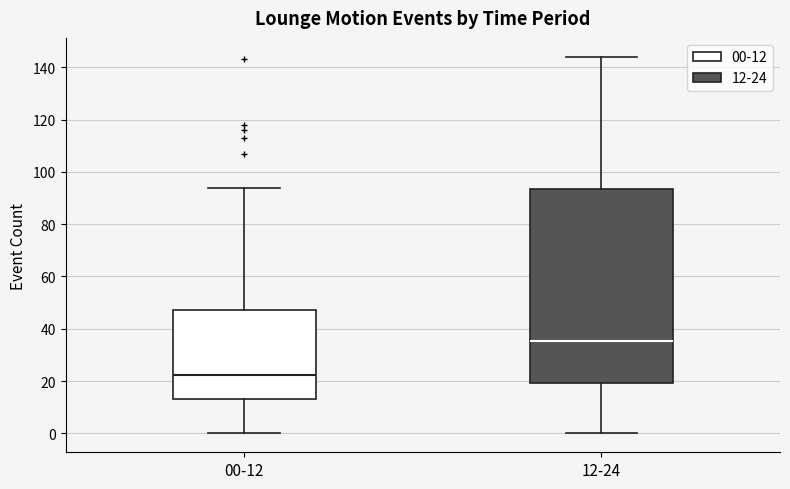

Which box is the tallest, from its lower edge to its upper edge?

12-24